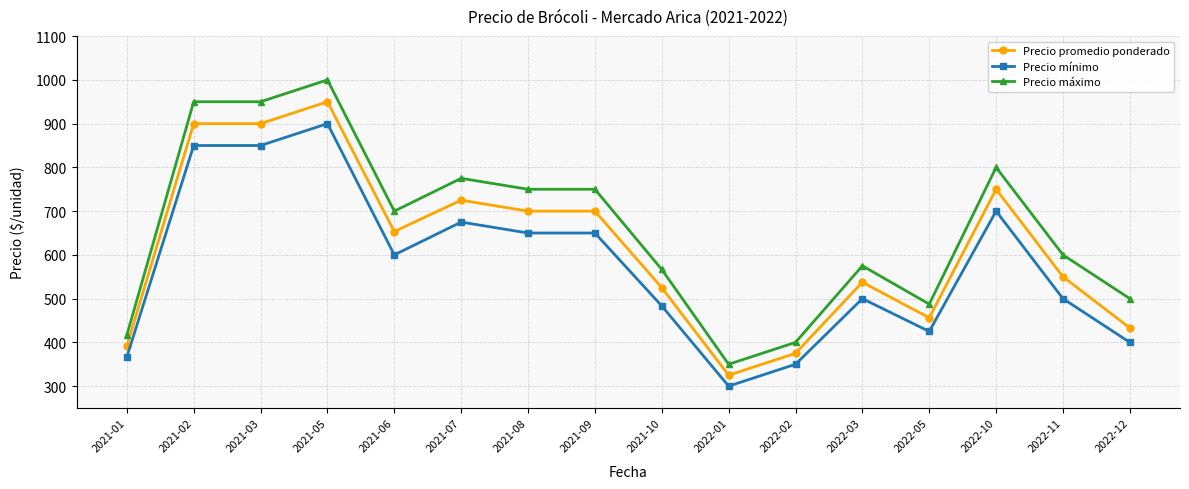

What is the spread (max minus min) of values at 2021-08?

100.0